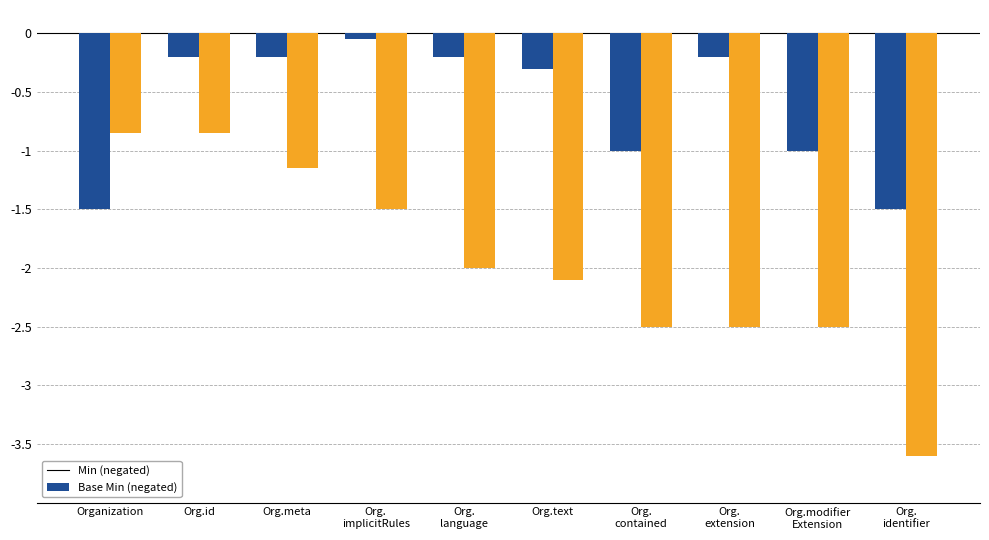

Which series has the largest range (max minus min)?

Base Min (negated)